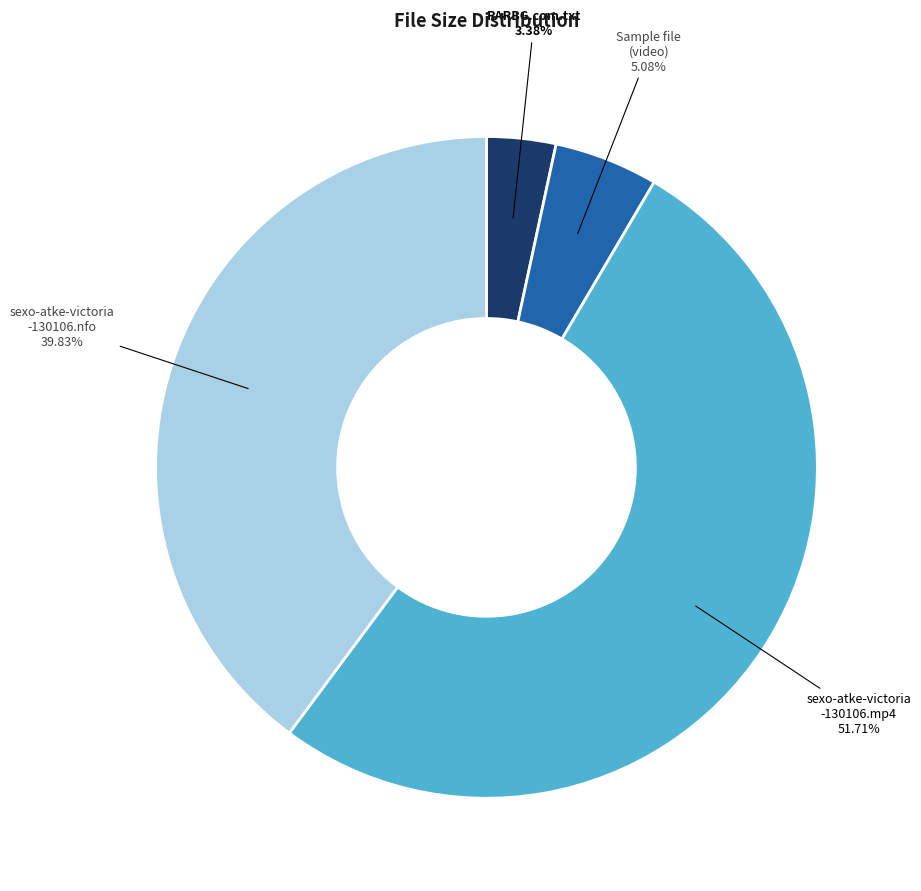

Between Sample file (video) and RARBG.com.txt, which is larger?

Sample file (video)